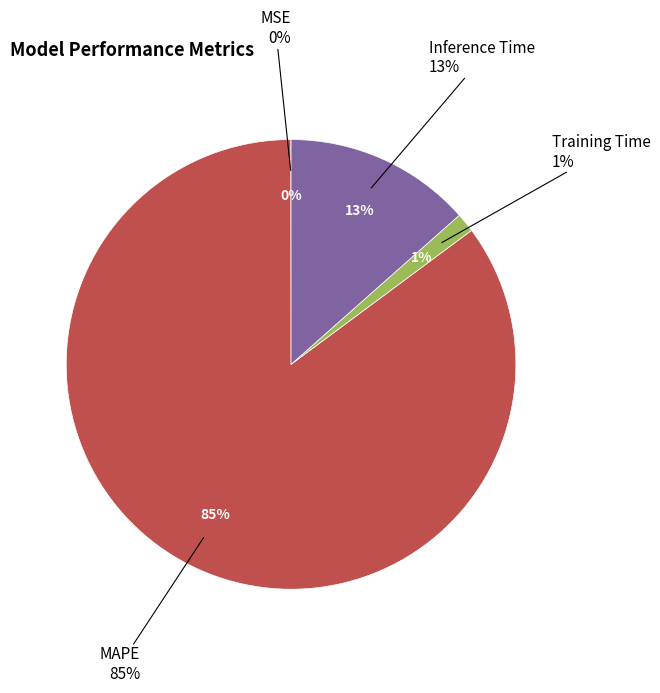

Is there any slice that represents more than half of the pie?

Yes